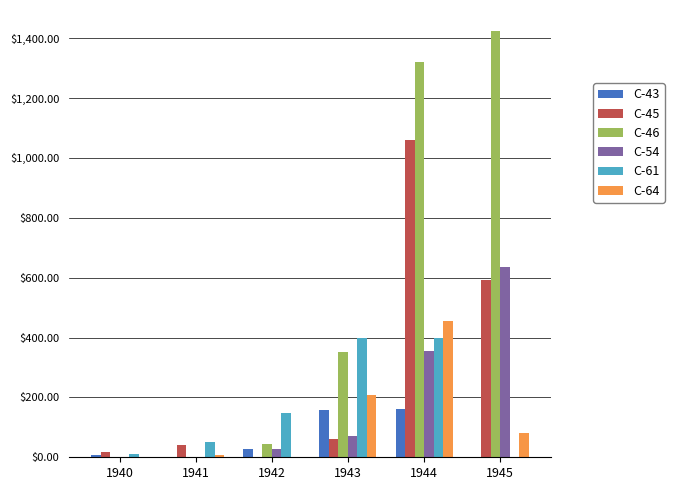

Is the value of C-45 at 1945 greater than the value of C-54 at 1940?

Yes